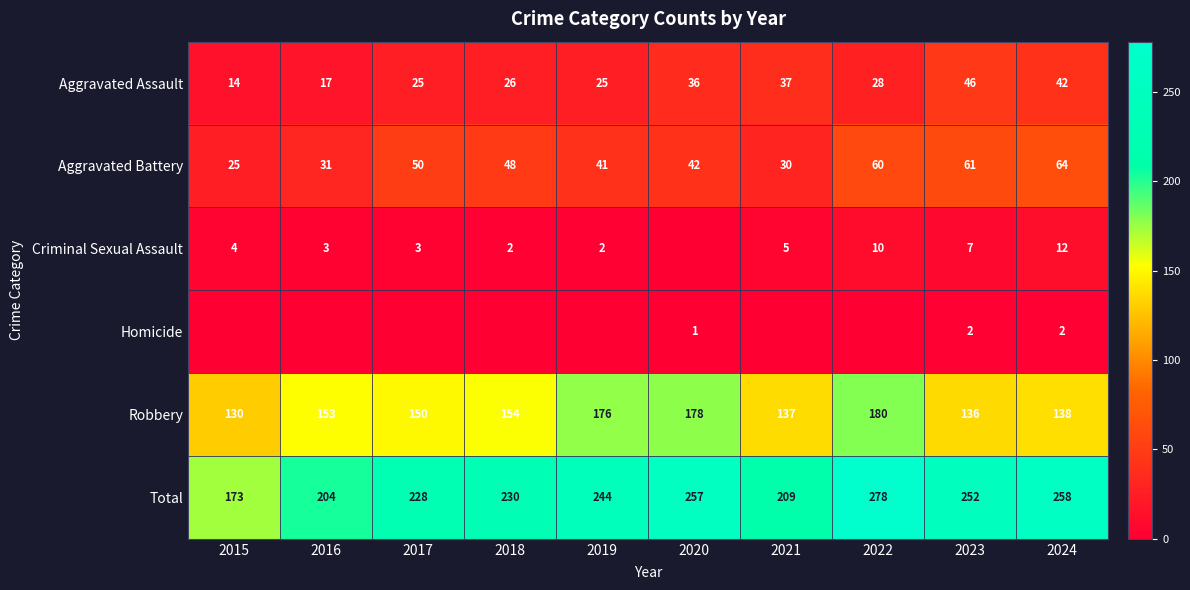

What is the average value of the Aggravated Assault series?

30